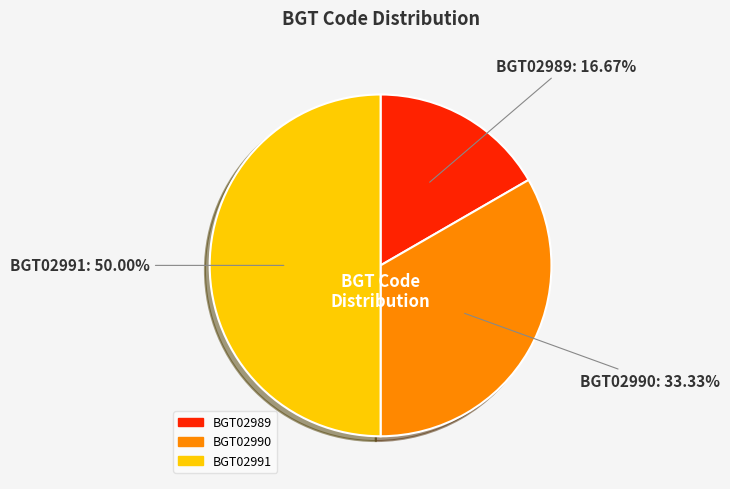

Does BGT02989 represent more than half of the total?

No